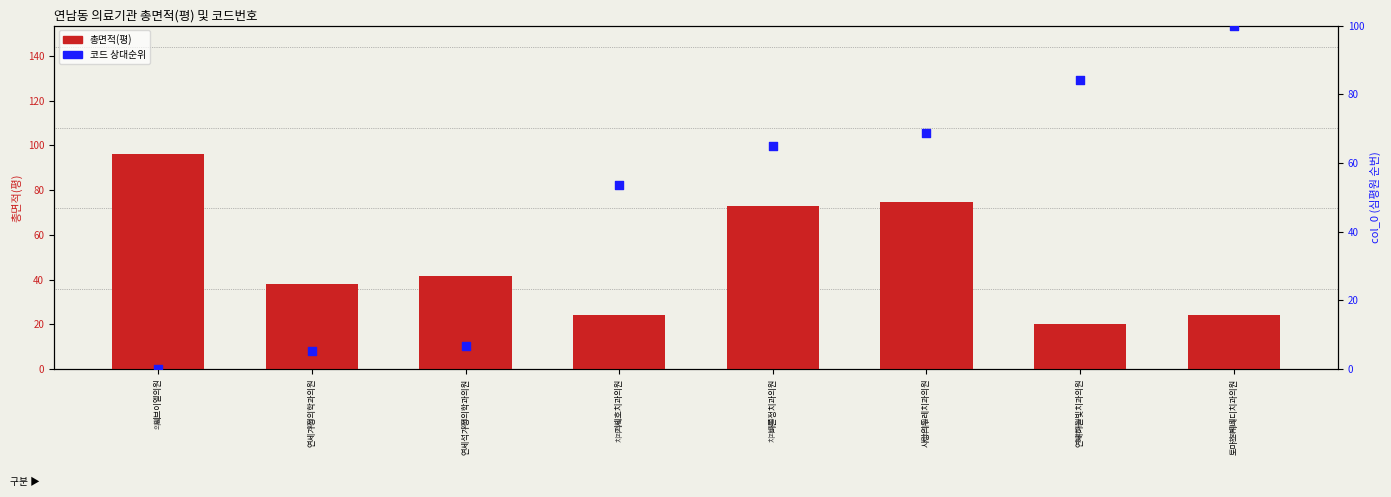

What are all the series names shown in the legend?

총면적(평), 코드 상대순위